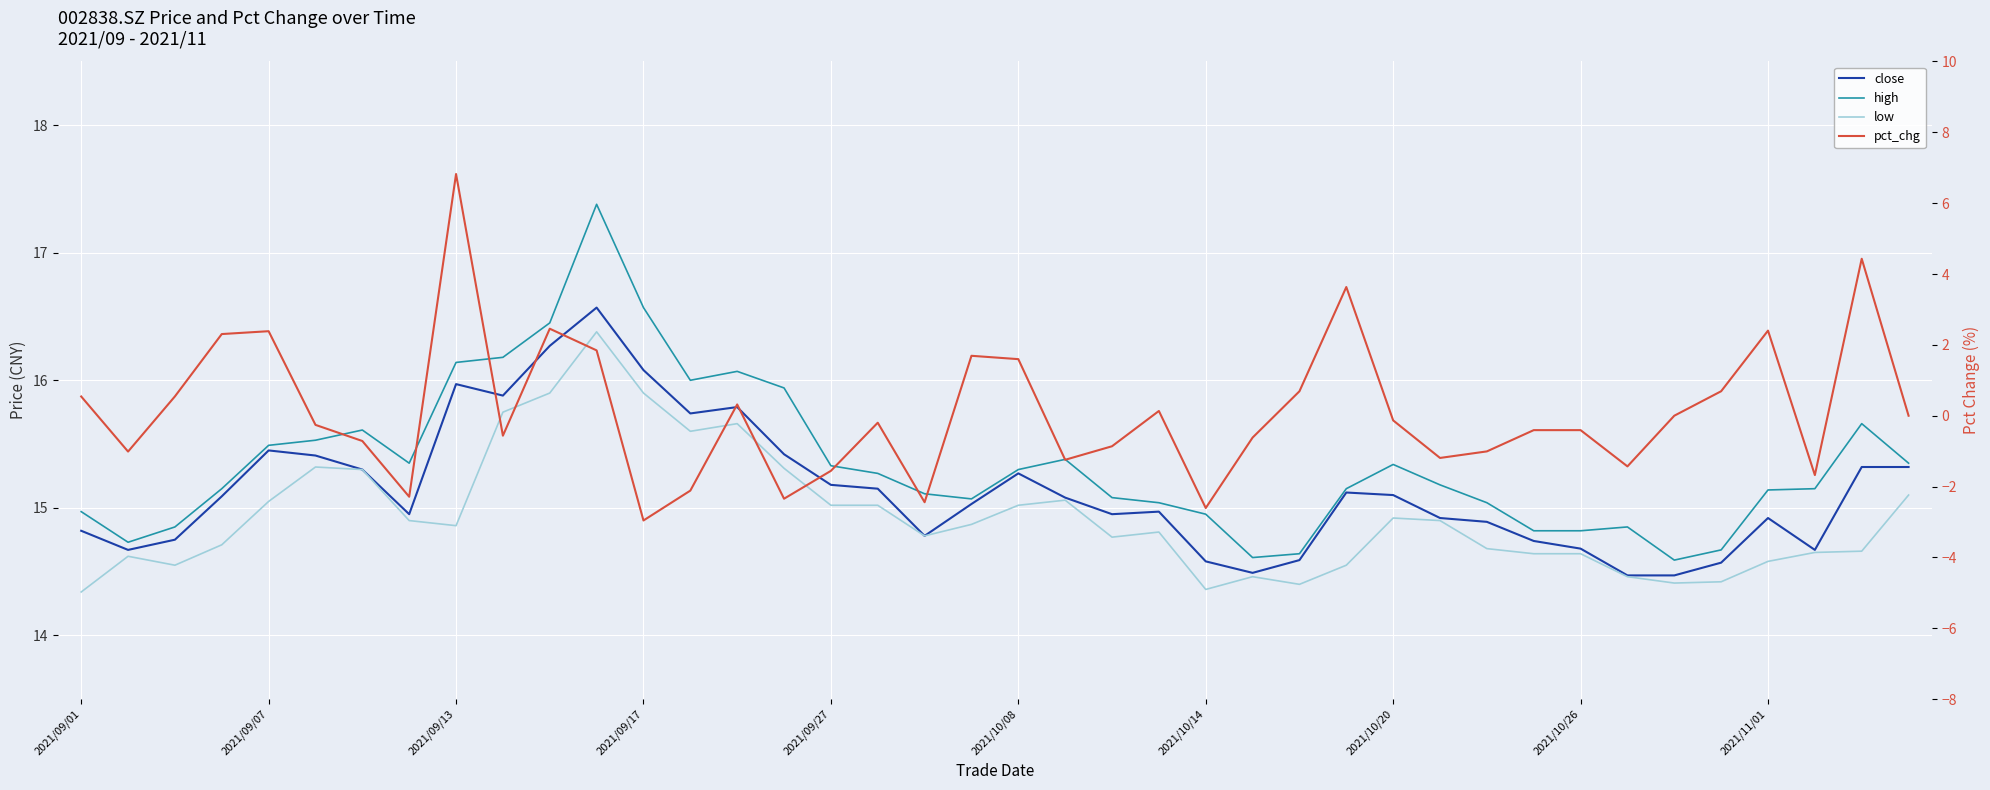

Between 2021/09/17 and 19, which series saw the biggest shift?

pct_chg